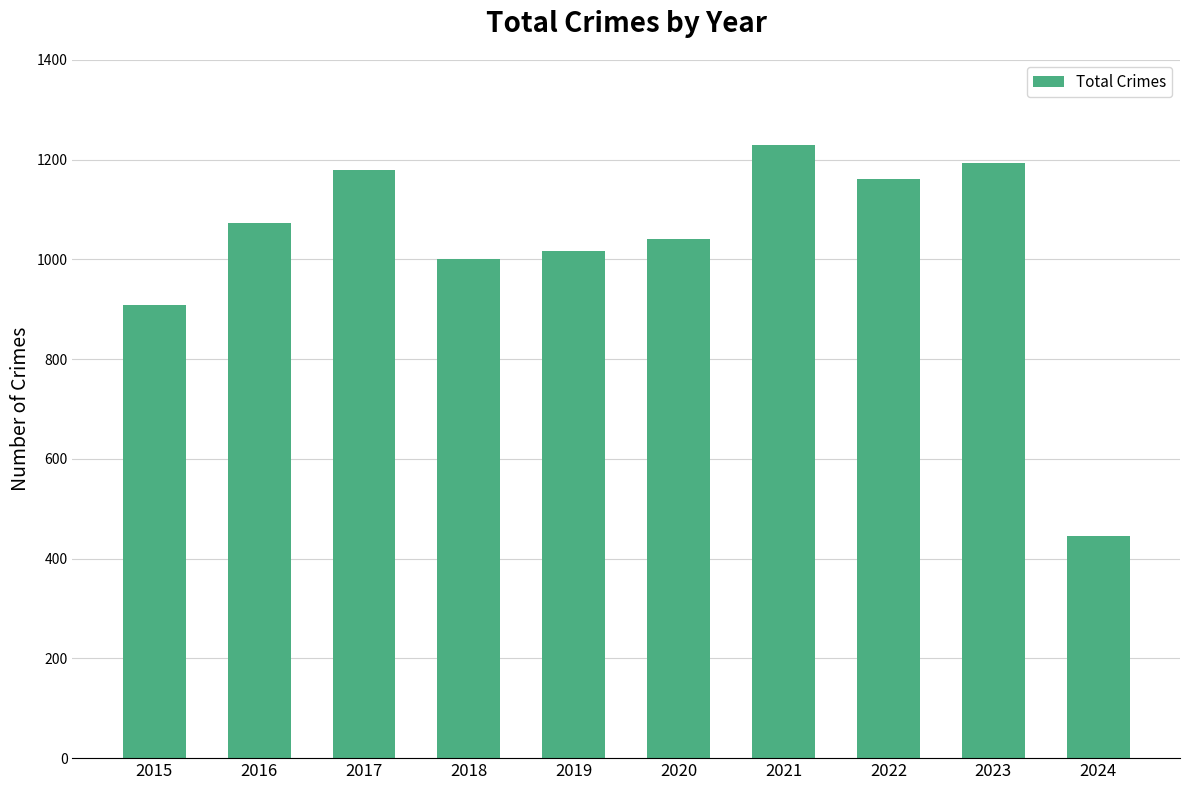

What is the value of the 2nd bar from the left?

1072